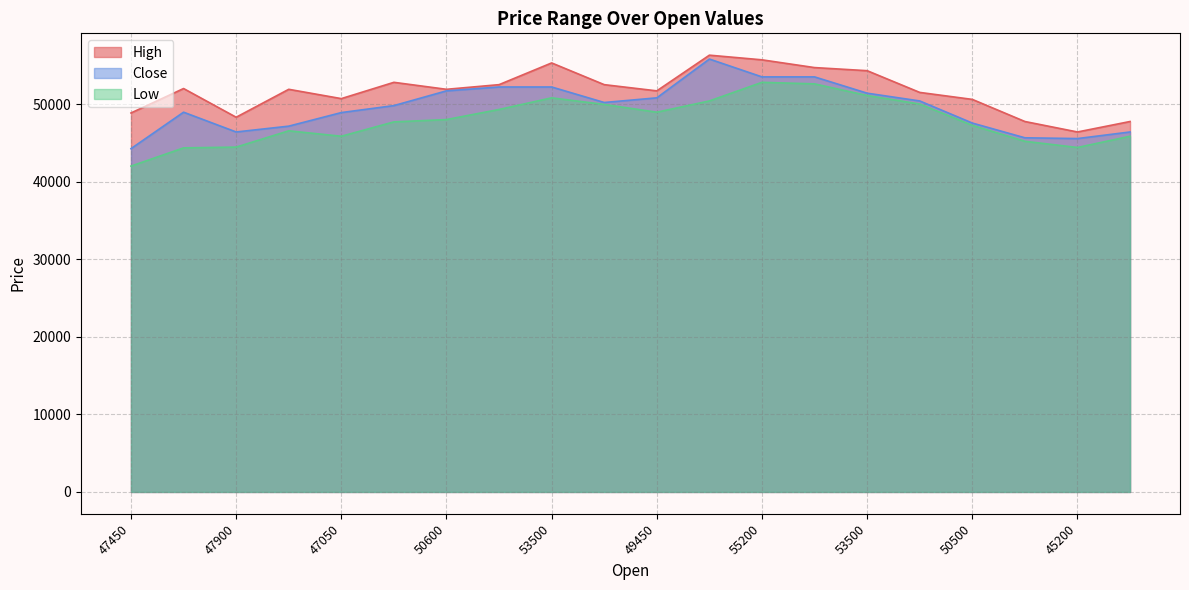

What is the total value across all series at 49450?

151450